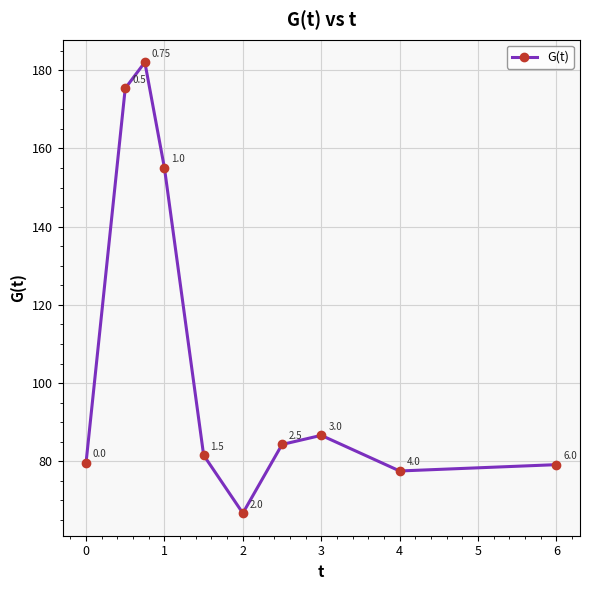

How many interior local valleys (lower than both neighbors) does the data have?

2